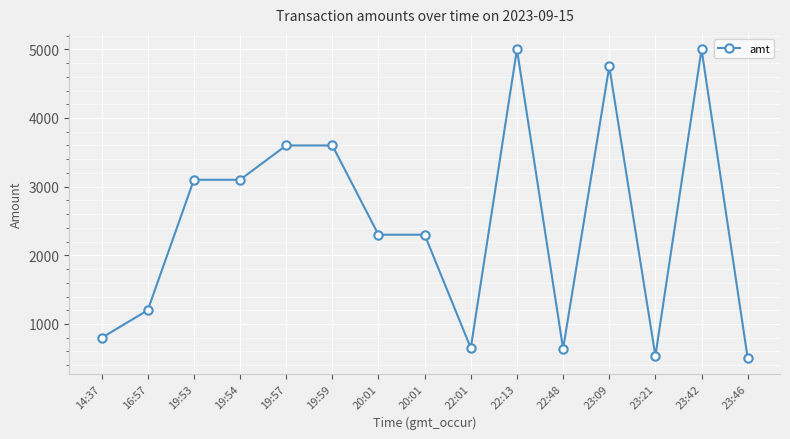

How many lines are shown in the chart?

1